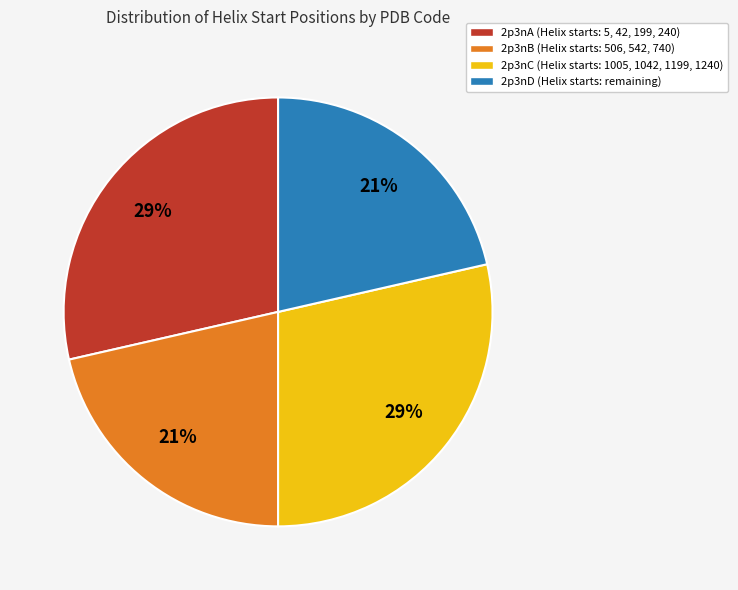

What is the ratio of the value at 2p3nB (Helix starts: 506, 542, 740) to the value at 2p3nD (Helix starts: remaining)?

1.0